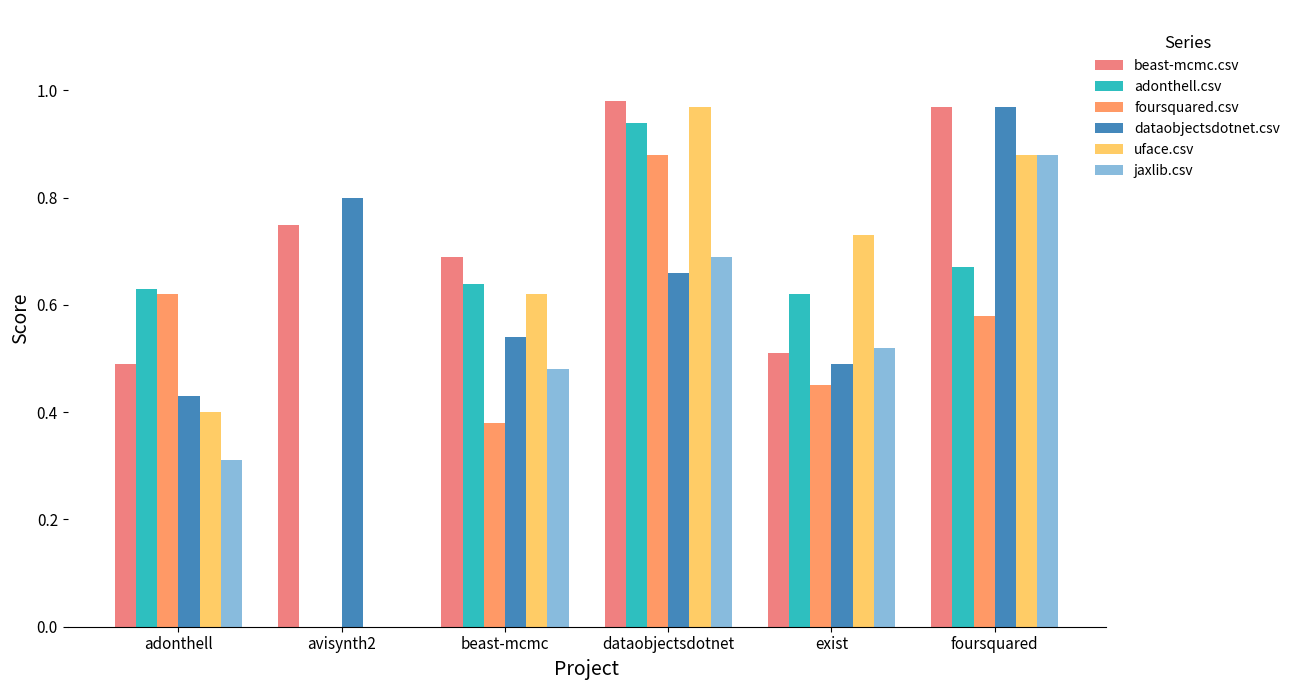

Where is jaxlib.csv nearest to the value 0?

avisynth2